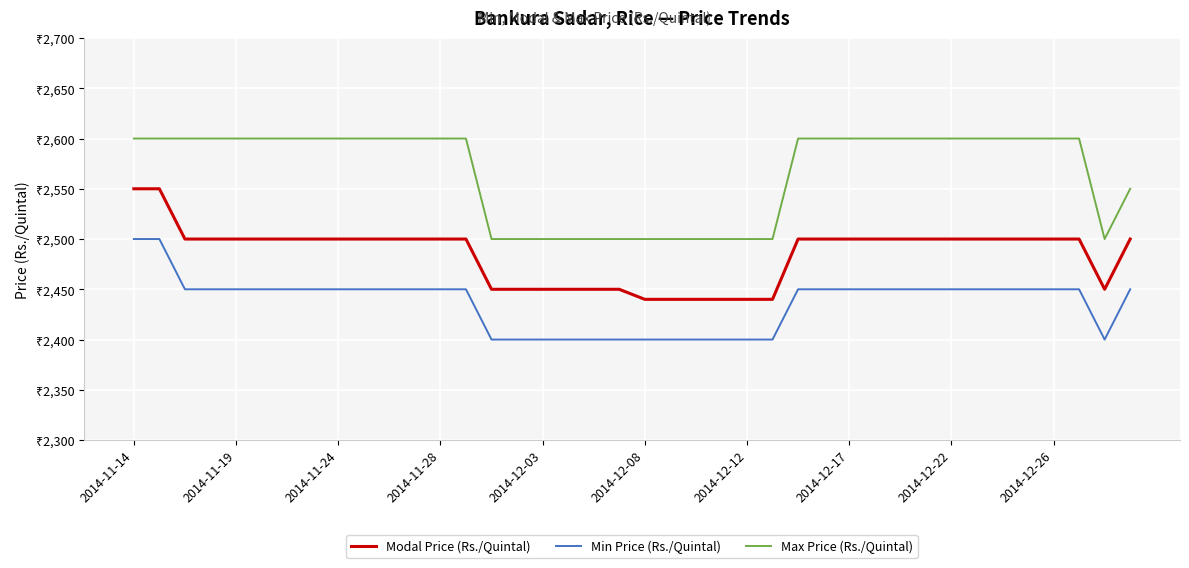

What are all the series names shown in the legend?

Modal Price (Rs./Quintal), Min Price (Rs./Quintal), Max Price (Rs./Quintal)